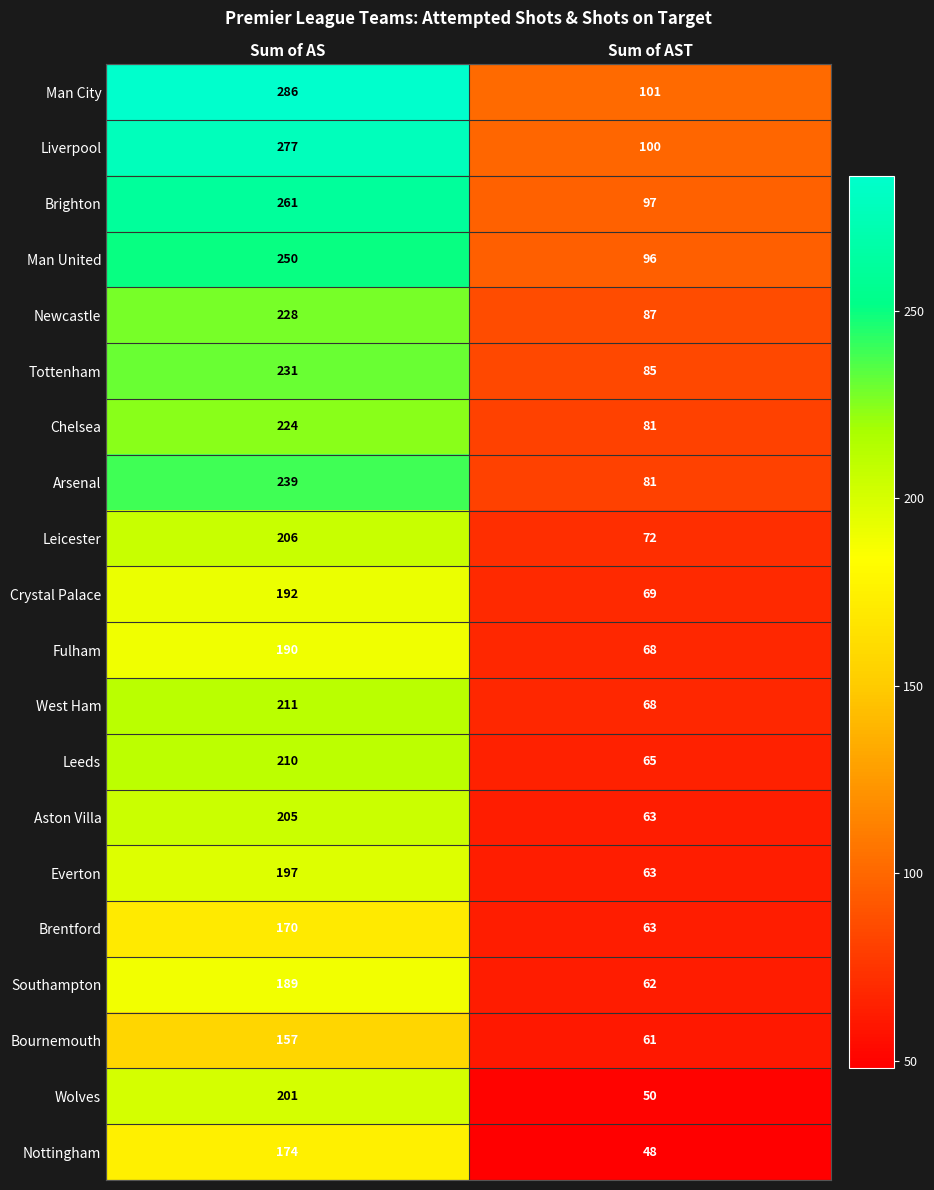

What is the approximate value of Everton at Sum of AS?

197